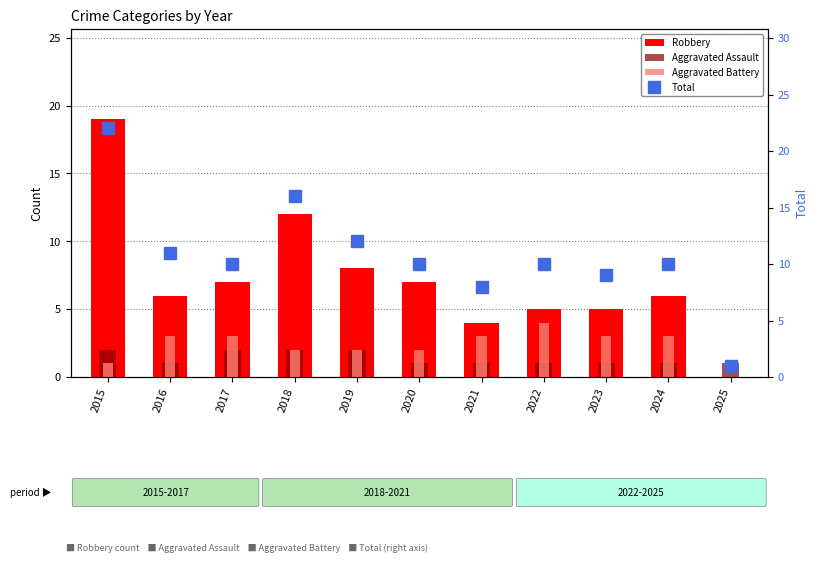

What is the value of the Aggravated Assault bar at the 5th from the left?

2